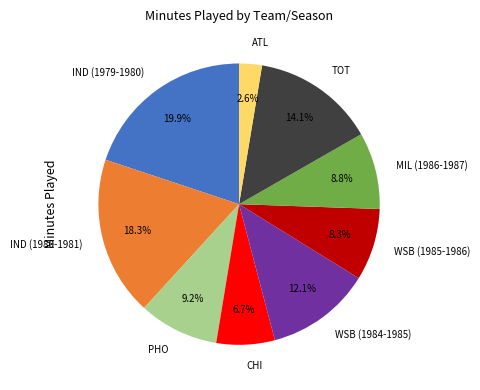

The TOT slice represents 14% of the pie. True or false?

True